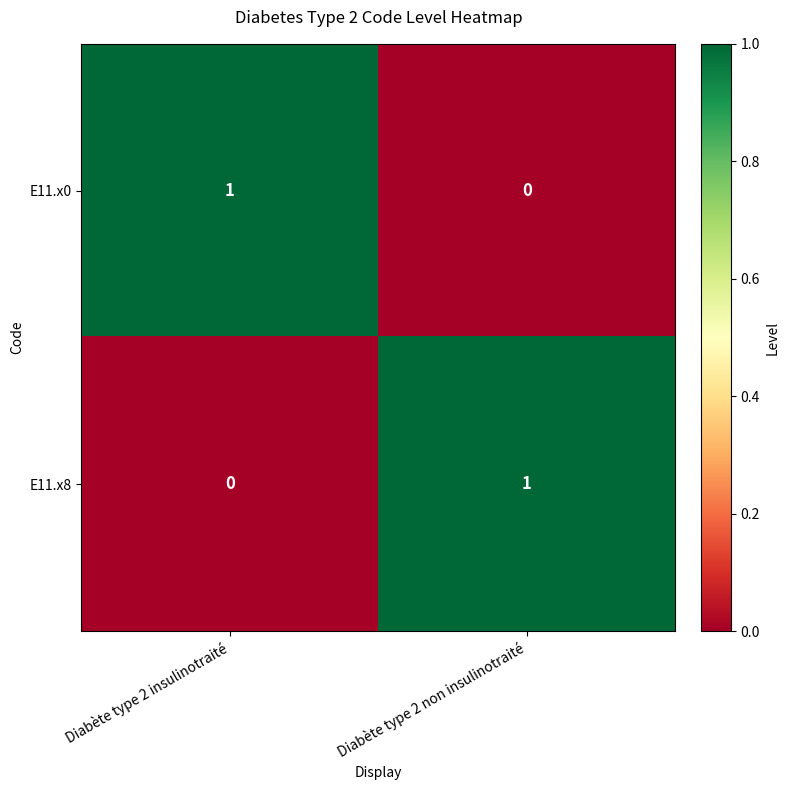

How many categories are shown in the chart?

2